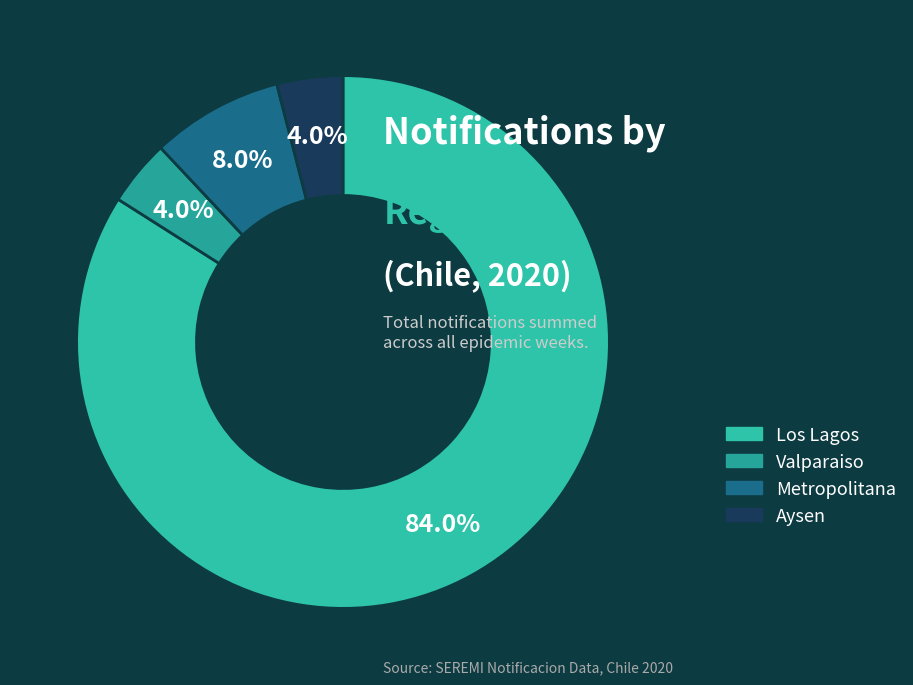

Does Valparaiso account for over 50% of the chart?

No